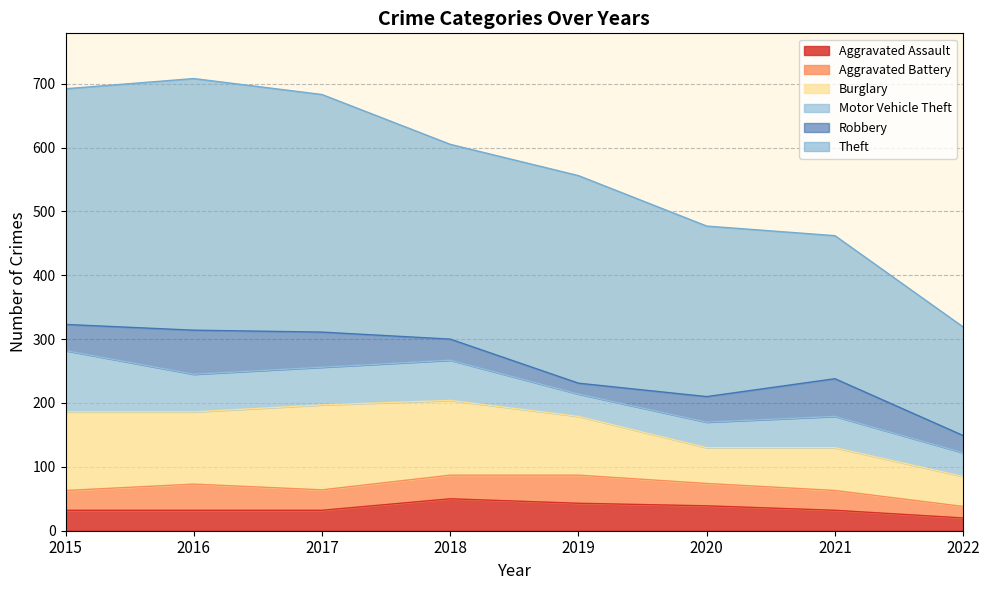

At which category is the sum across all series the highest?

2016